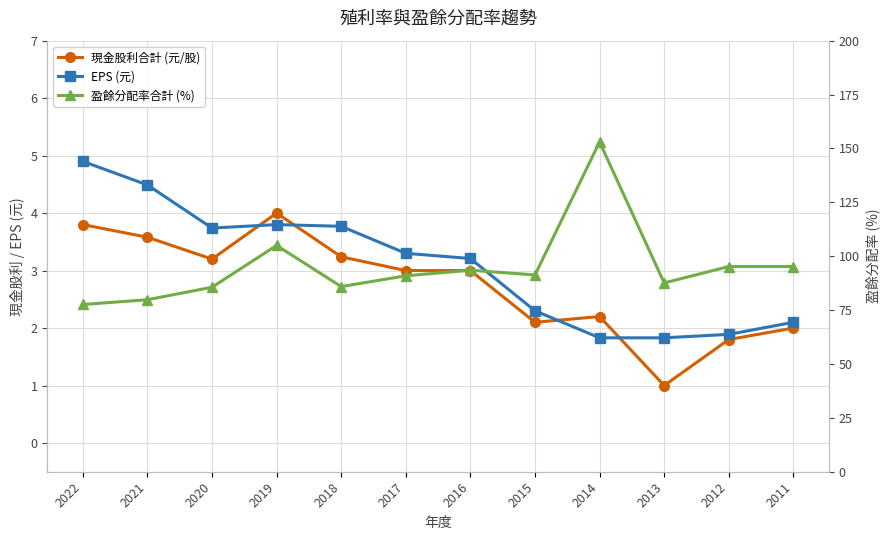

What is the difference between the second highest and minimum values in the EPS (元) series?

2.7